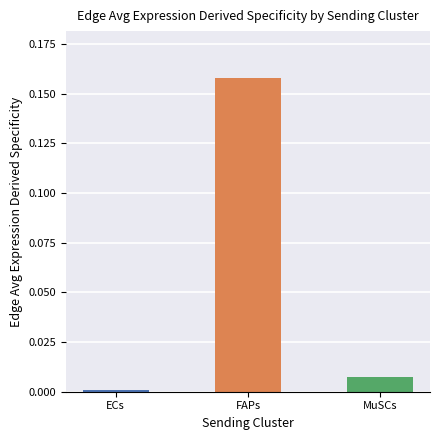

At which category does the chart reach its minimum across all series?

ECs